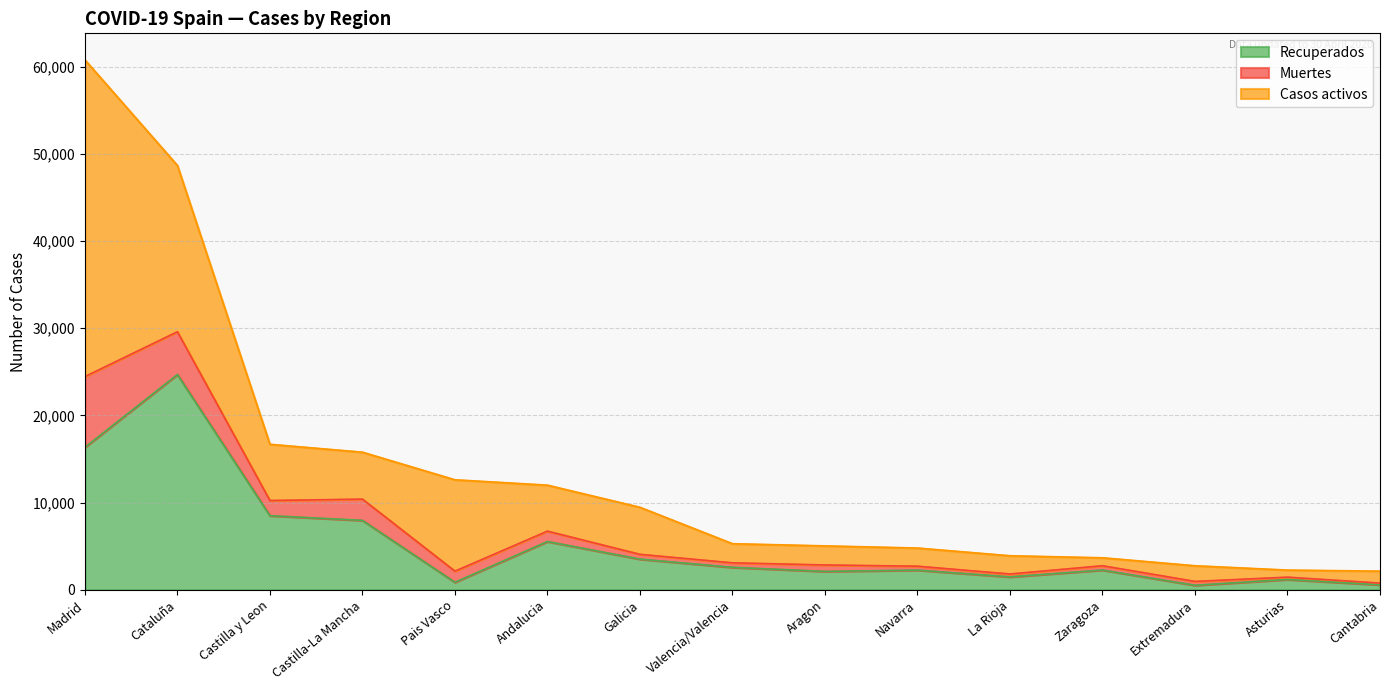

Does the chart display data point markers on the line(s)?

No